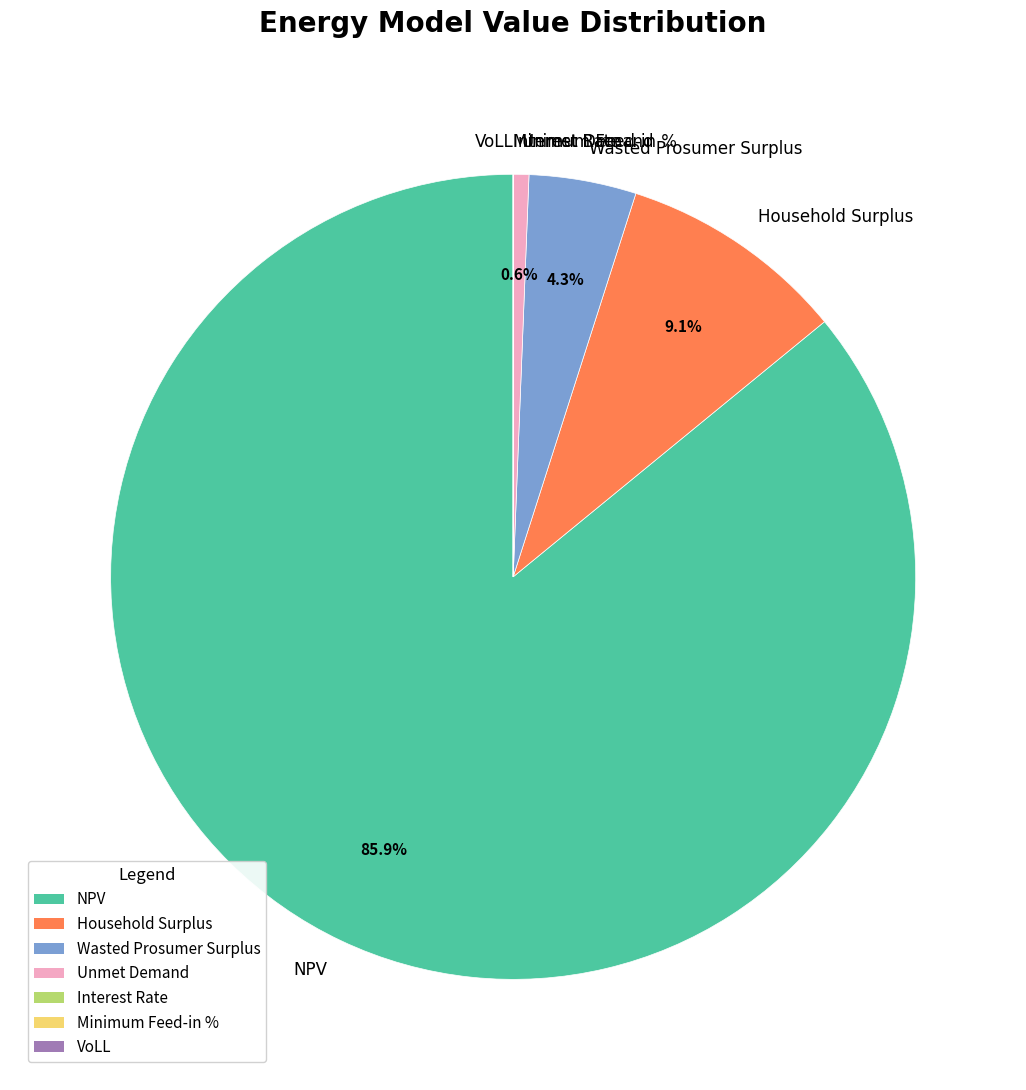

Is there a majority slice in this chart?

Yes